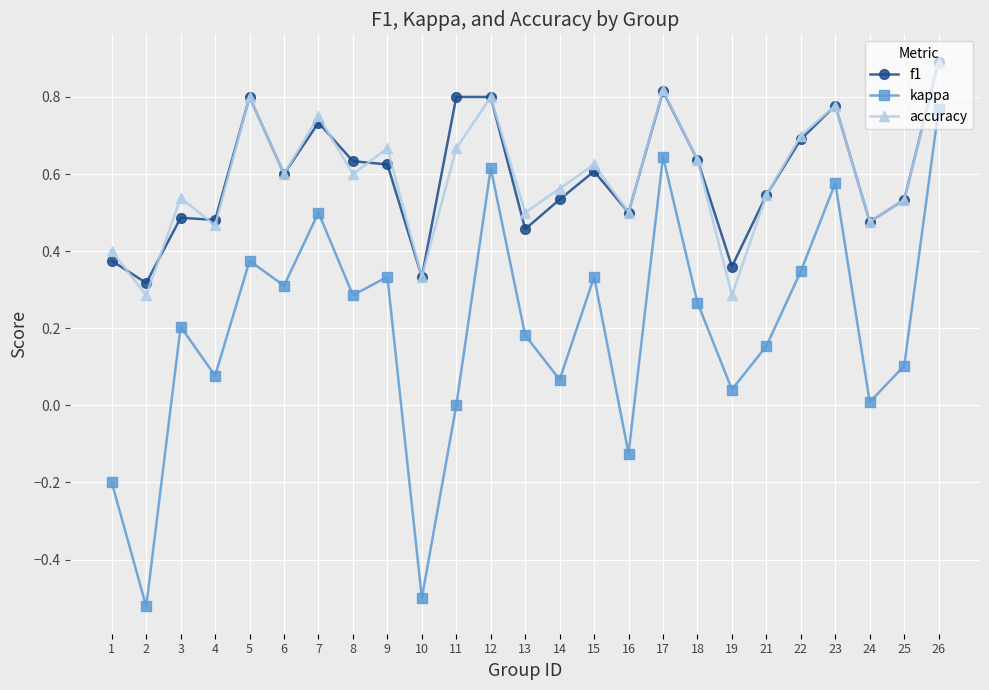

True or false: accuracy and kappa cross at least once.

False